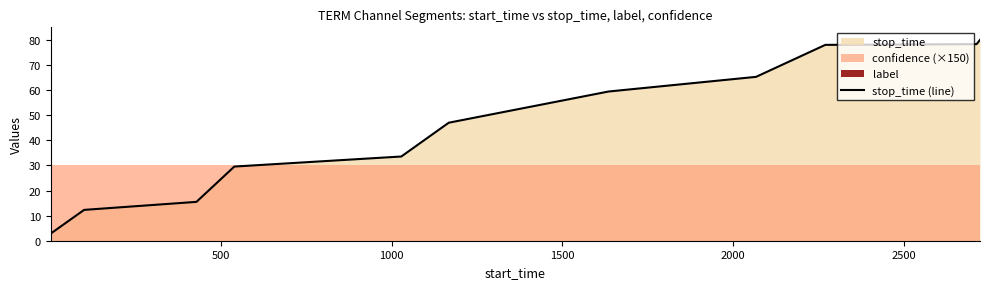

How many lines are shown in the chart?

1